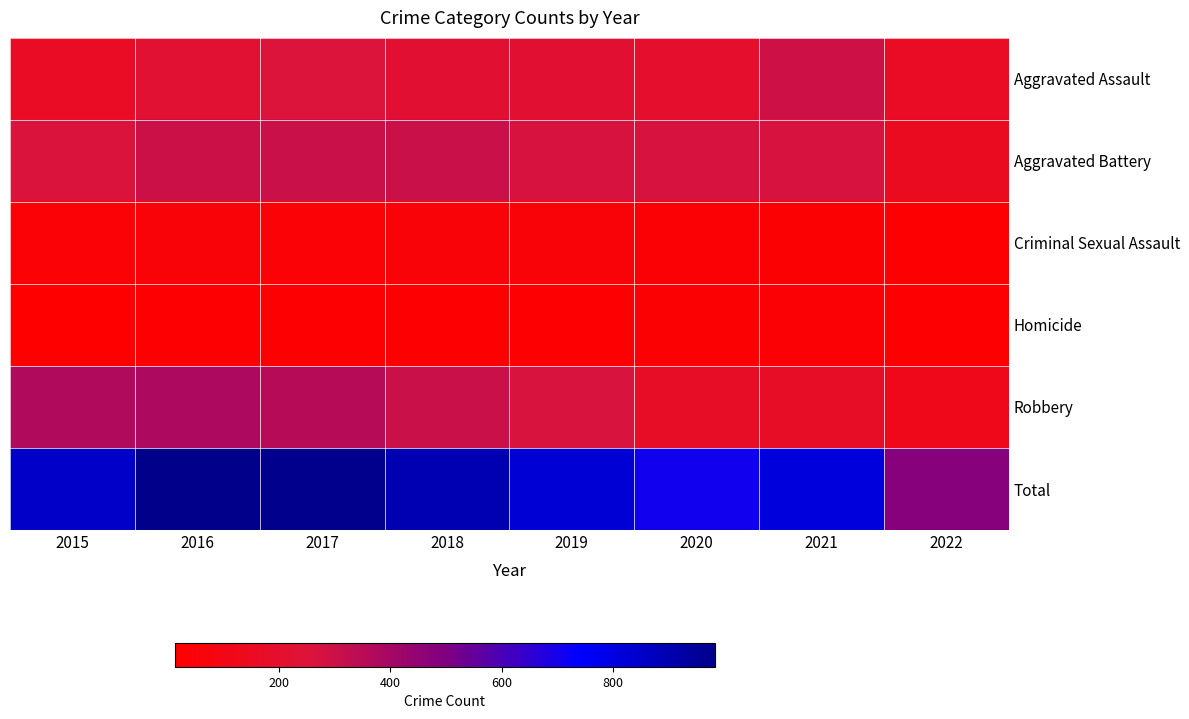

At how many categories does at least one series exceed 140?

8